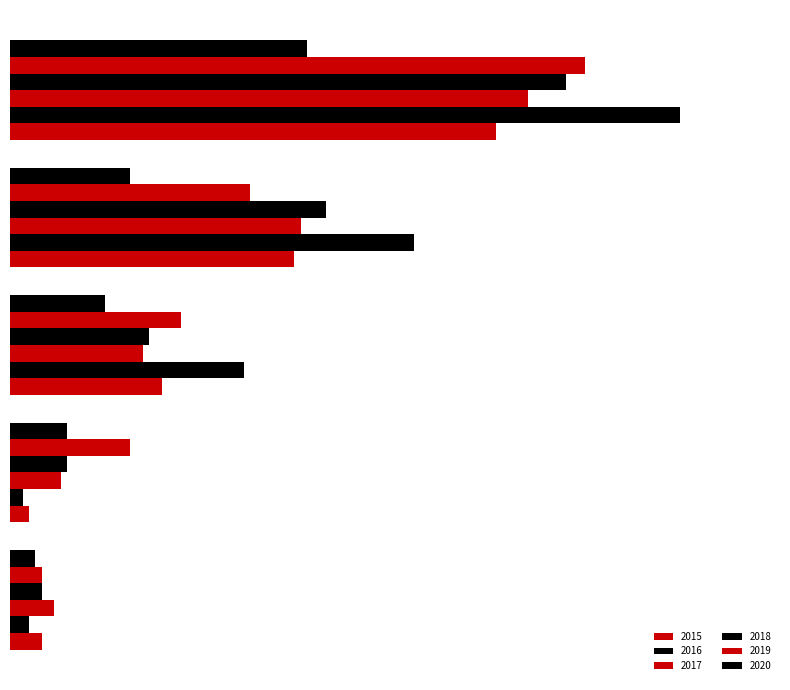

What is the difference between the highest and lowest values at Total?

59